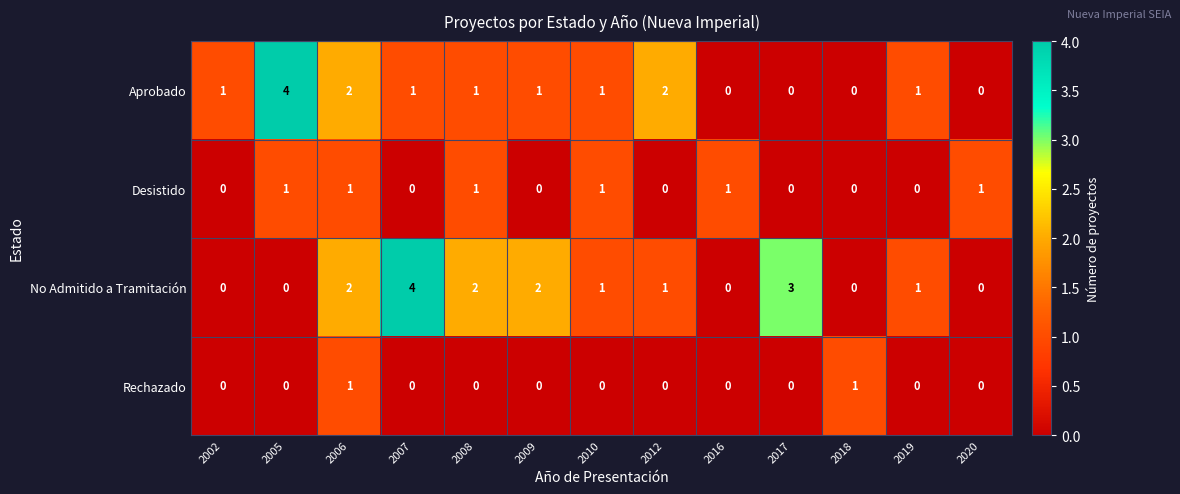

The No Admitido a Tramitación series shows 1 at 2005. True or false?

False